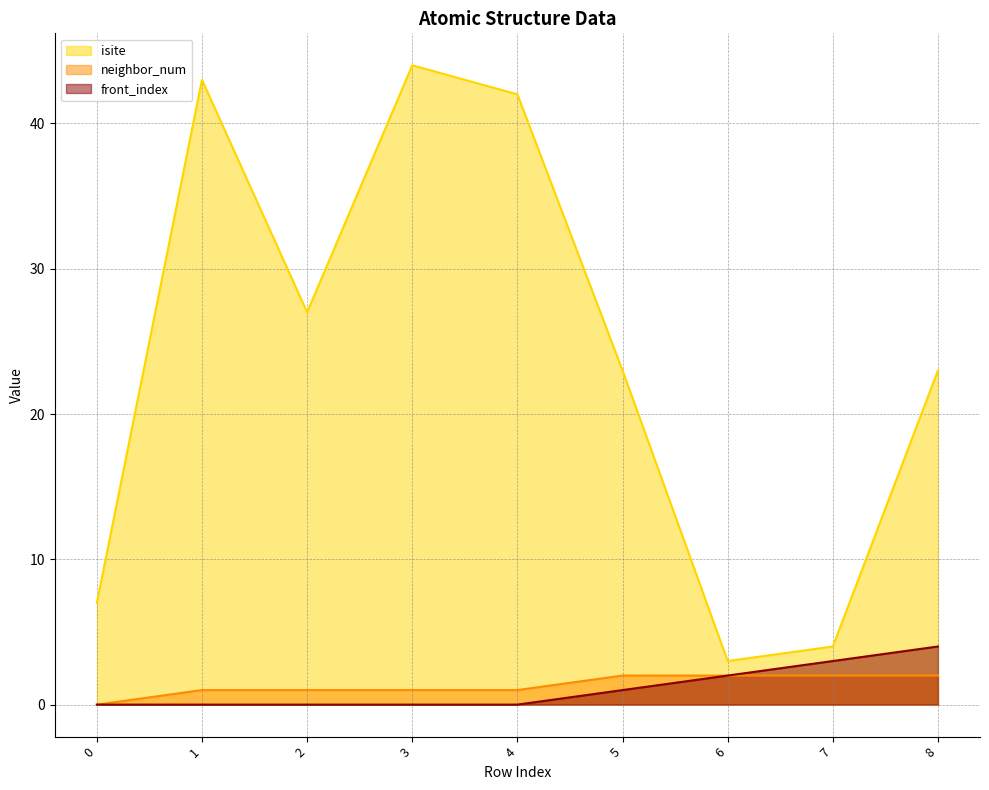

The value of front_index at 3 is 1. True or false?

False